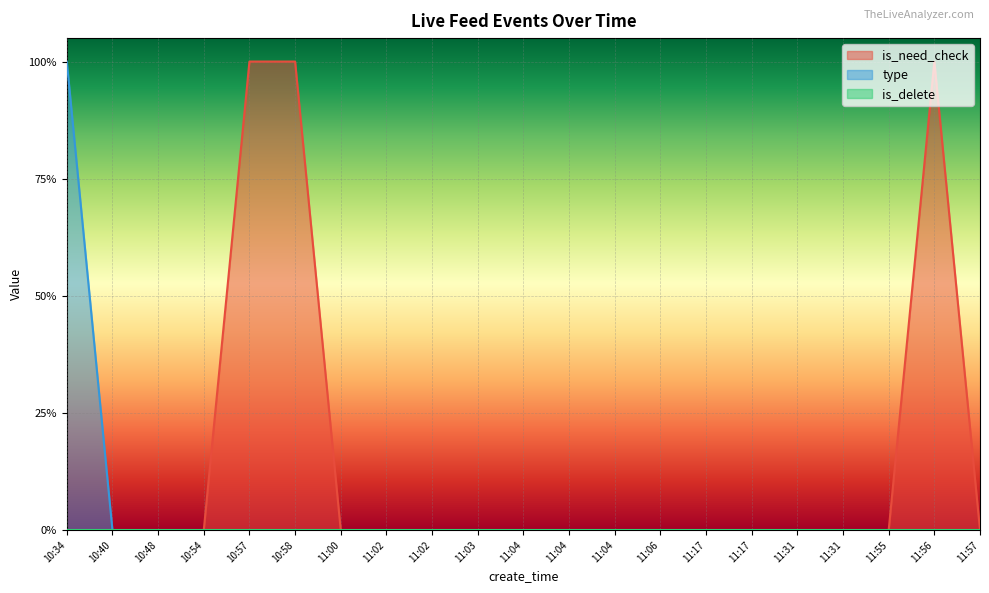

Is it true that type equals 0 at 11:06?

False